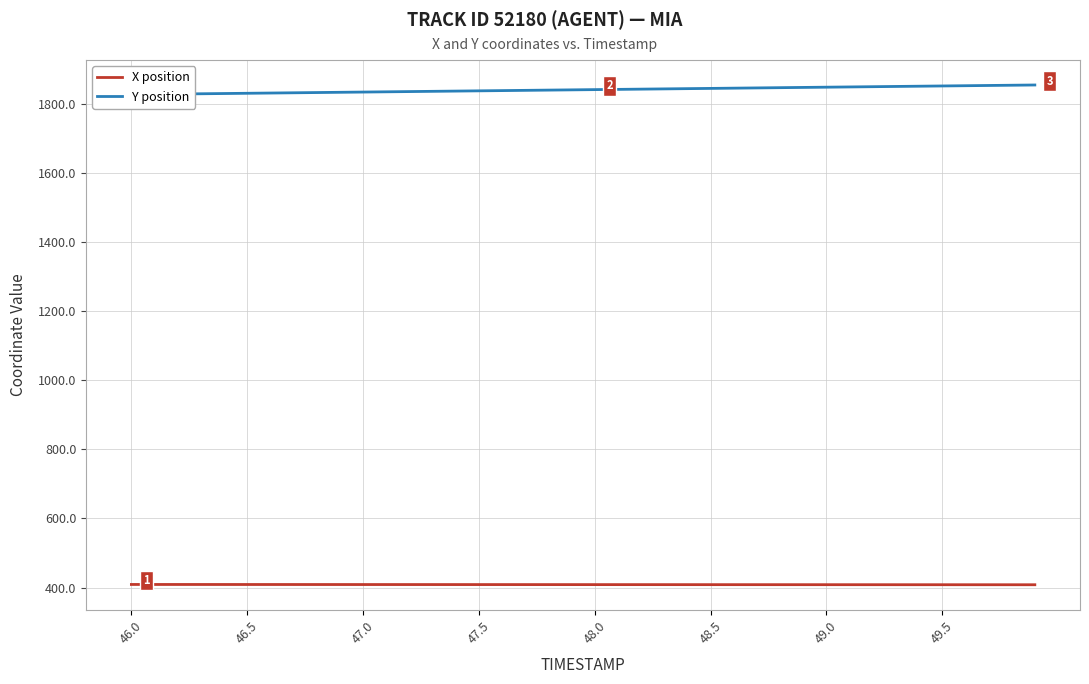

True or false: Y position has more than 1 points higher than both neighbors.

False